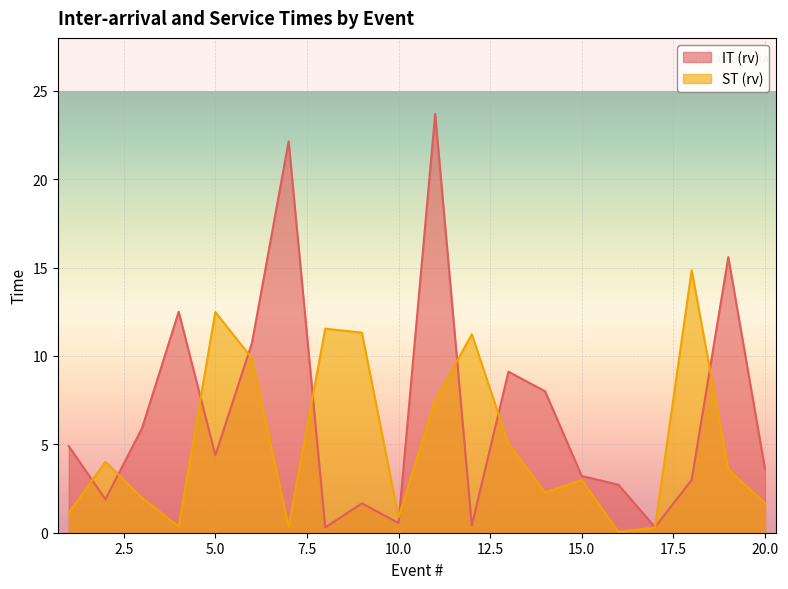

What is the maximum value shown in the chart?

23.7